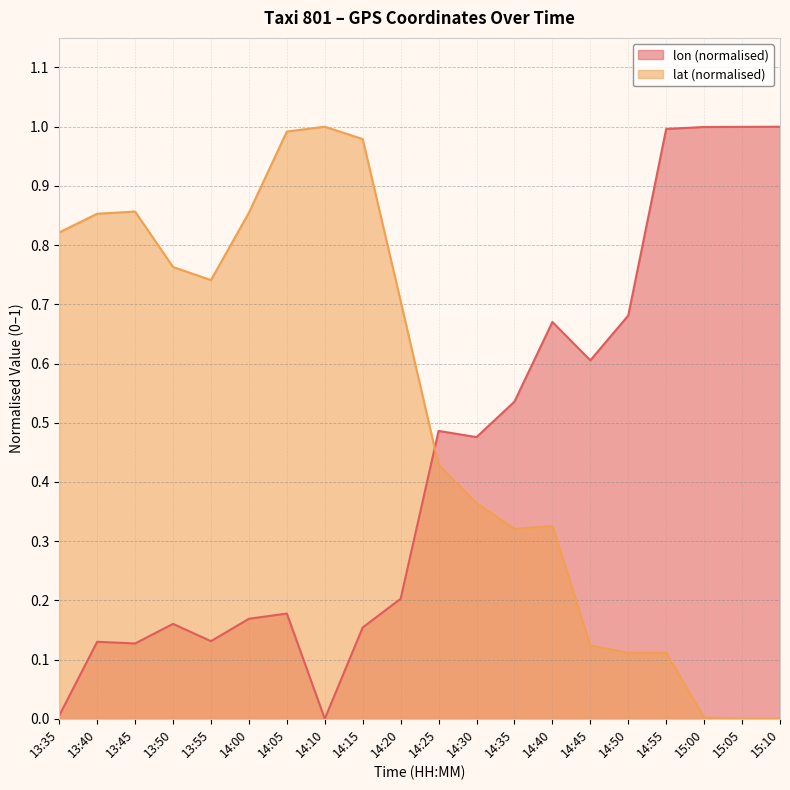

In lat, how many points are higher than both neighbors (excluding endpoints)?

3